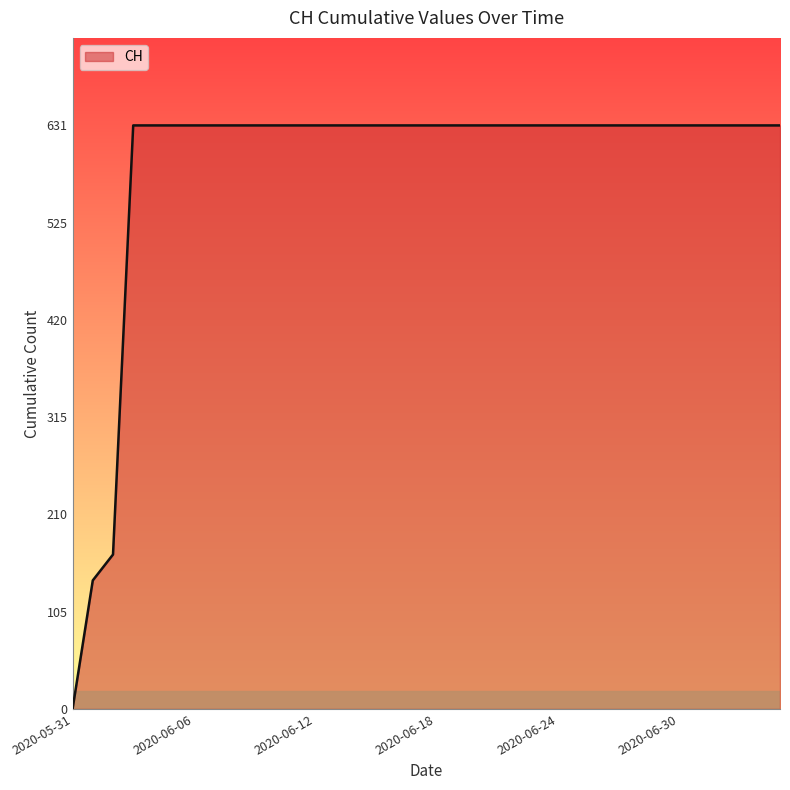

What is the greatest value displayed?

631